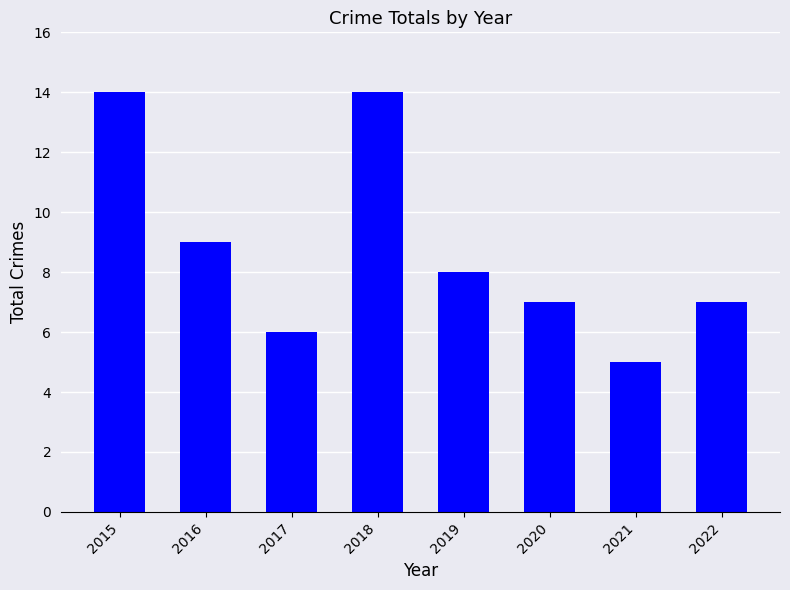

Reading left to right, extract all data points from this chart.

2015=14	2016=9	2017=6	2018=14	2019=8	2020=7	2021=5	2022=7